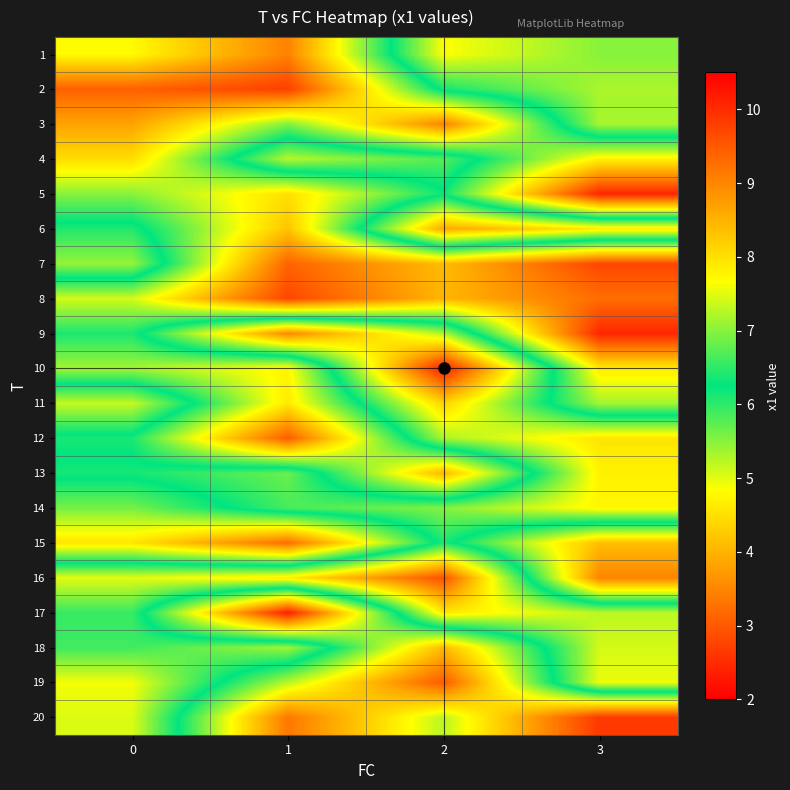

Reading right to left, what are all the values shown in this chart?

1: 3=7.0	2=7.7	1=3.5	0=4.8
2: 3=7.2	2=6.4	1=2.7	0=3.1
3: 3=7.2	2=3.5	1=5.5	0=3.8
4: 3=4.7	2=6.7	1=7.3	0=4.5
5: 3=2.4	2=6.2	1=4.5	0=5.5
6: 3=7.9	2=8.6	1=4.2	0=6.4
7: 3=2.8	2=4.1	1=3.1	0=7.1
8: 3=3.2	2=4.0	1=2.8	0=5.1
9: 3=2.4	2=7.2	1=9.0	0=6.1
10: 3=4.6	2=10.1	1=4.7	0=5.4
11: 3=5.4	2=8.1	1=4.6	0=7.3
12: 3=7.9	2=7.2	1=3.0	0=6.1
13: 3=7.8	2=4.0	1=6.8	0=6.4
14: 3=7.8	2=7.0	1=6.6	0=5.6
15: 3=4.1	2=6.4	1=3.2	0=4.6
16: 3=3.5	2=9.6	1=7.9	0=7.5
17: 3=7.3	2=7.9	1=2.3	0=6.5
18: 3=7.4	2=4.1	1=7.1	0=6.6
19: 3=7.6	2=3.0	1=5.2	0=7.6
20: 3=2.6	2=5.2	1=3.3	0=7.5